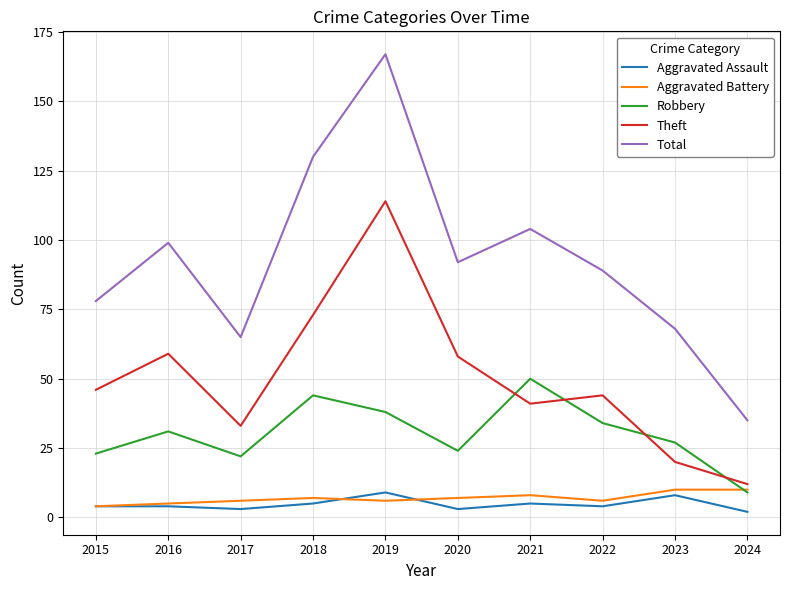

What is the total value across all series at 2023?

133